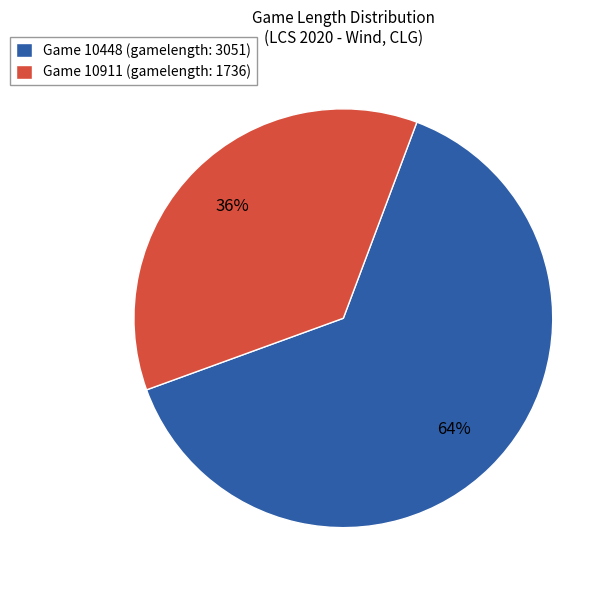

How many segments does this pie chart have?

2